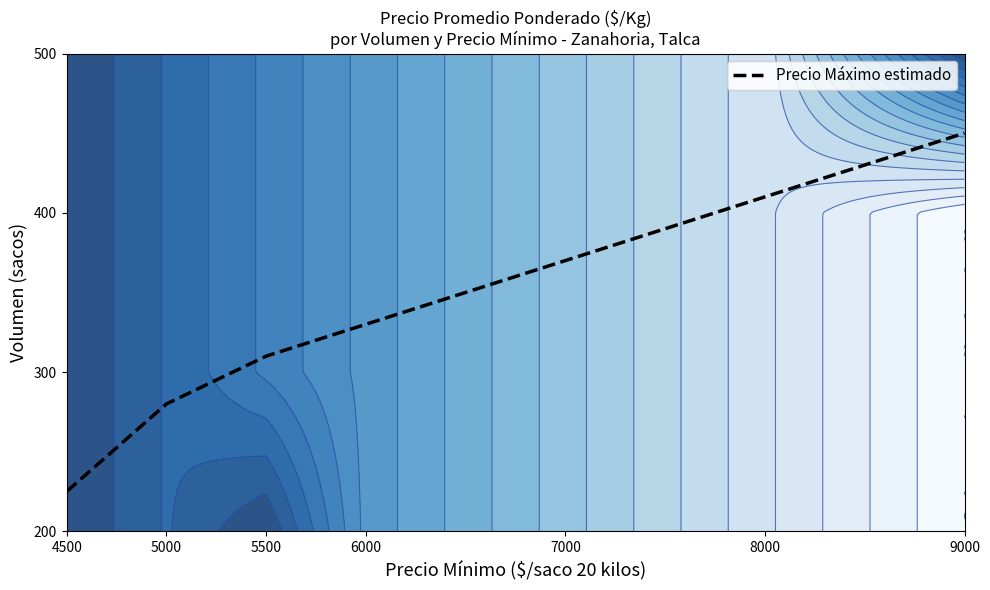

Reading left to right, what are all the values shown in this chart?

4500=225	5000=280	5500=310	6000=330	7000=370	8000=410	9000=450